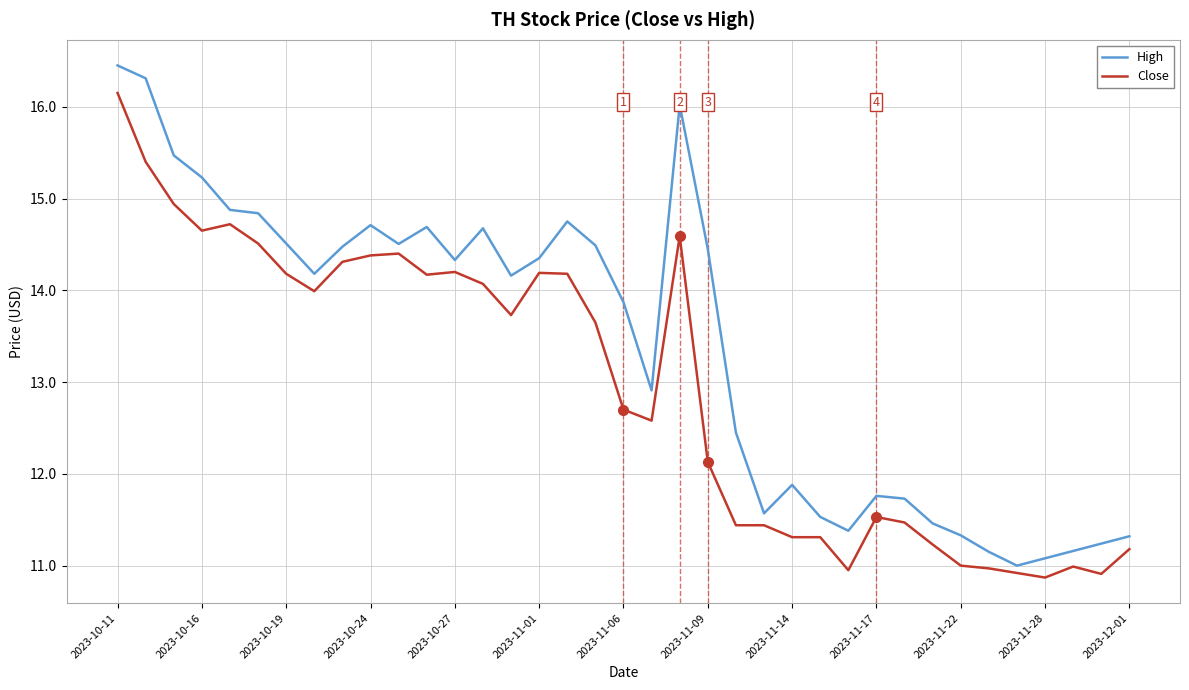

True or false: Close and High cross at least once.

False